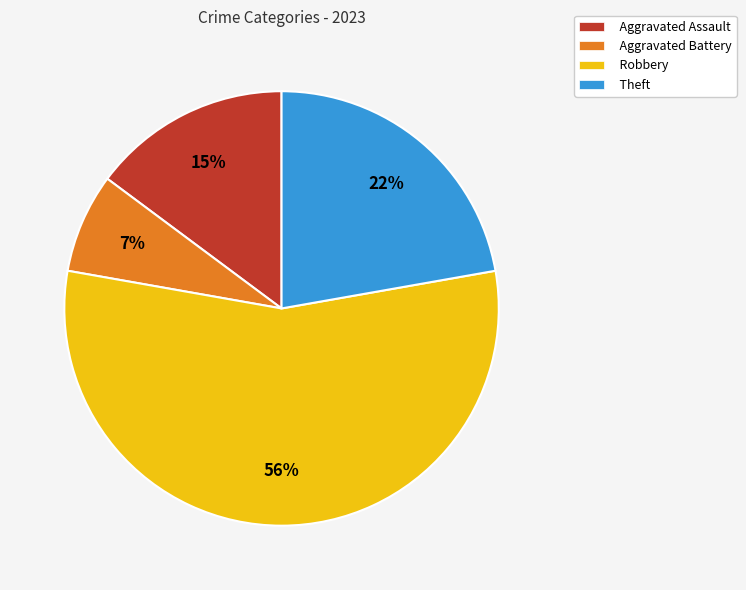

Between Robbery and Aggravated Battery, which is larger?

Robbery